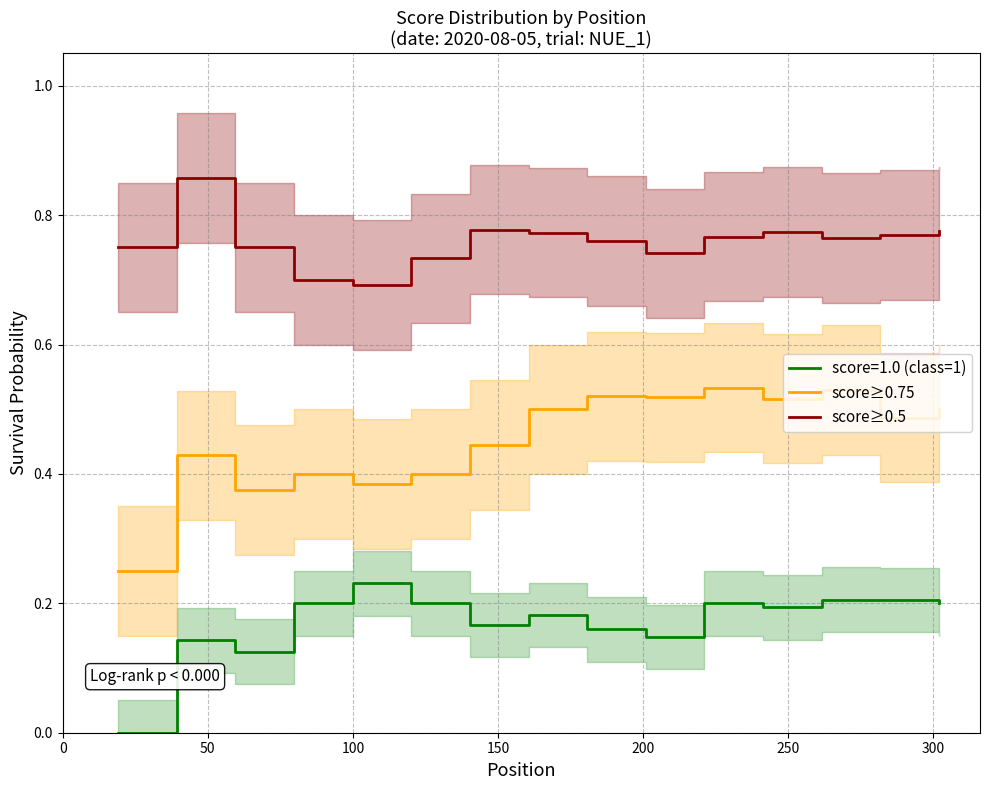

True or false: score≥0.5 and score≥0.75 cross at least once.

False